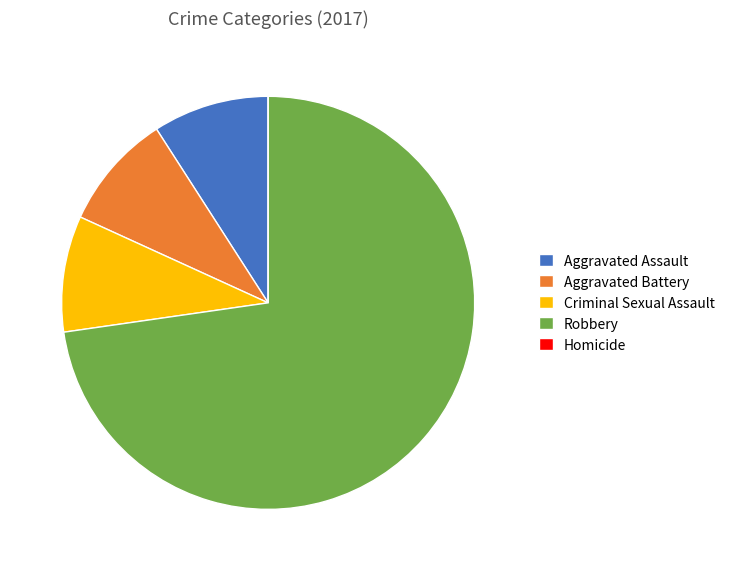

Which slice is the largest?

Robbery